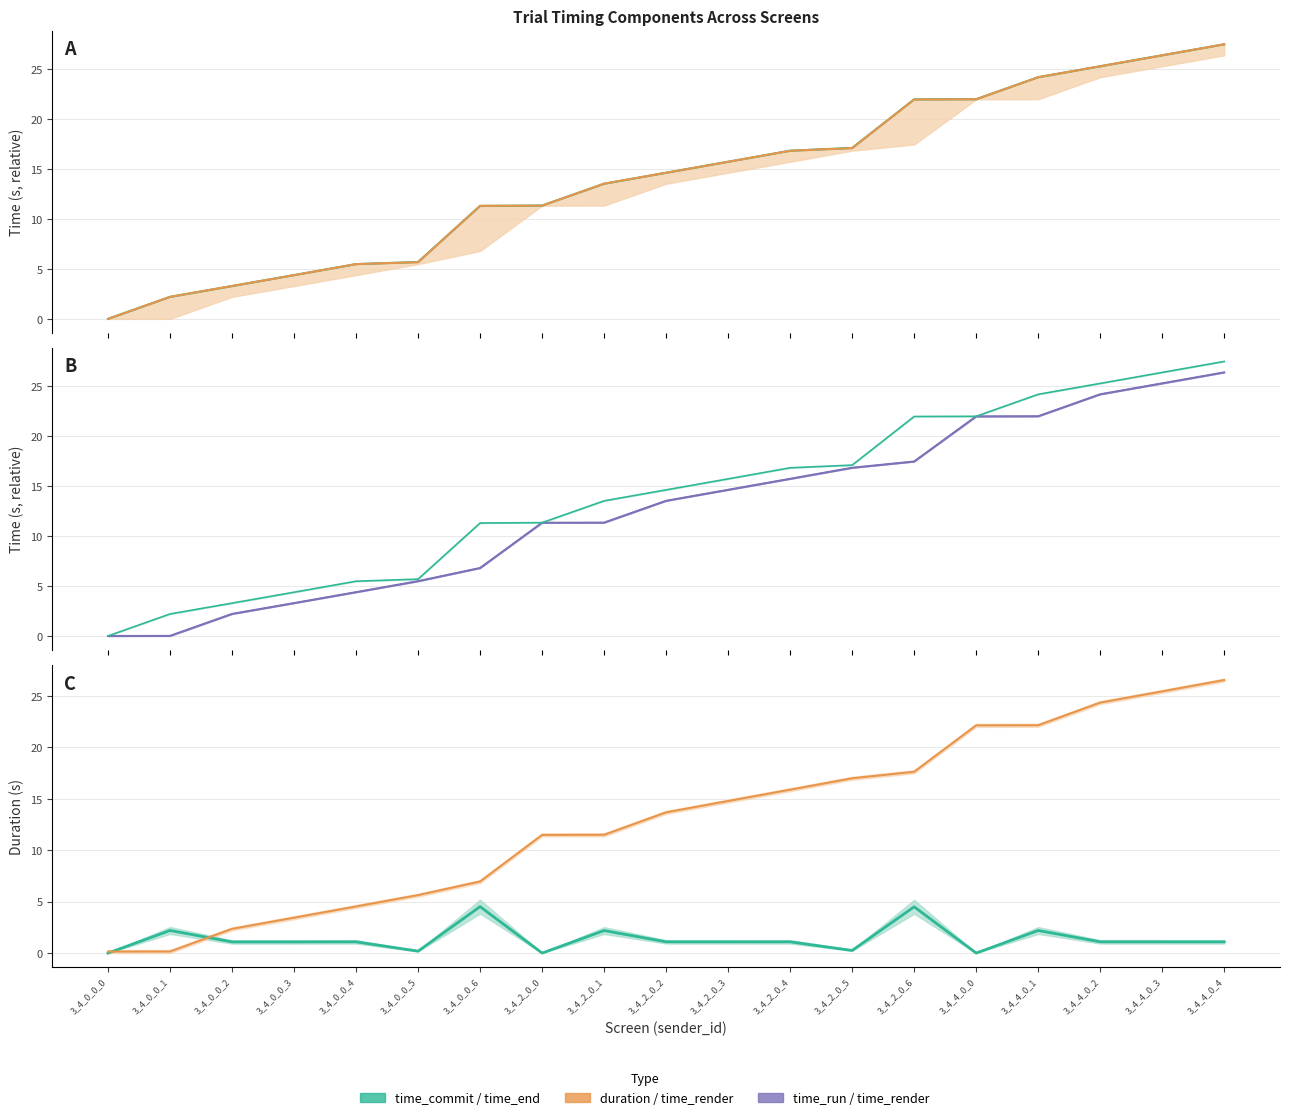

True or false: duration and time_end intersect in this chart.

False